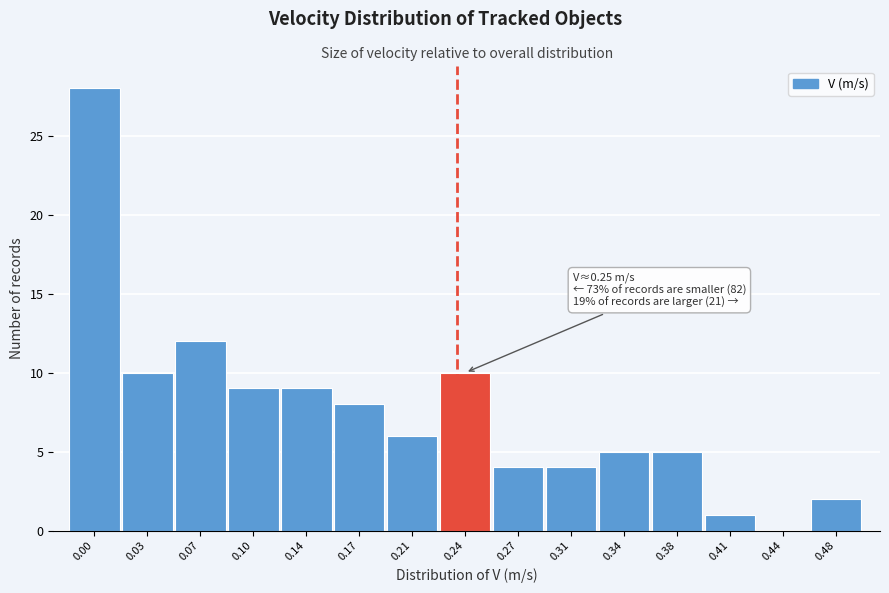

Reading right to left, what are all the values shown in this chart?

0.48=2	0.44=0	0.41=1	0.38=5	0.34=5	0.31=4	0.27=4	0.24=10	0.21=6	0.17=8	0.14=9	0.10=9	0.07=12	0.03=10	0.00=28